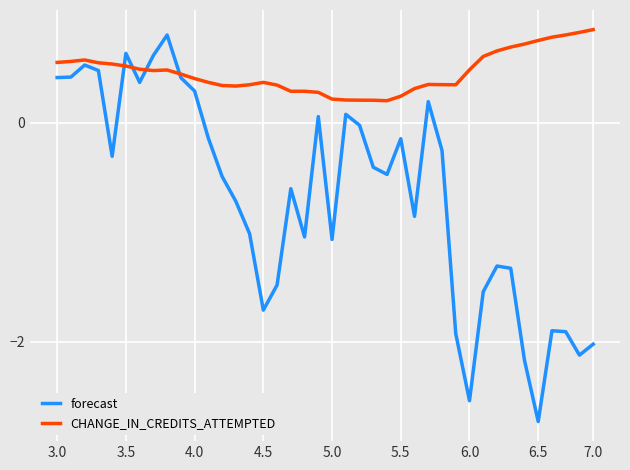

What is the smallest value displayed?

-2.7